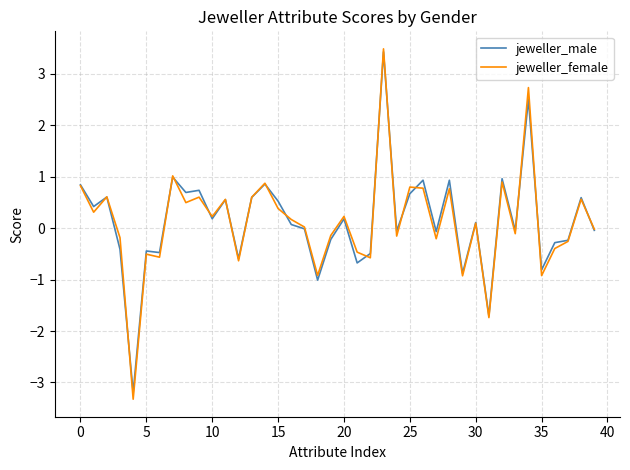

How many distinct data groups are displayed?

2